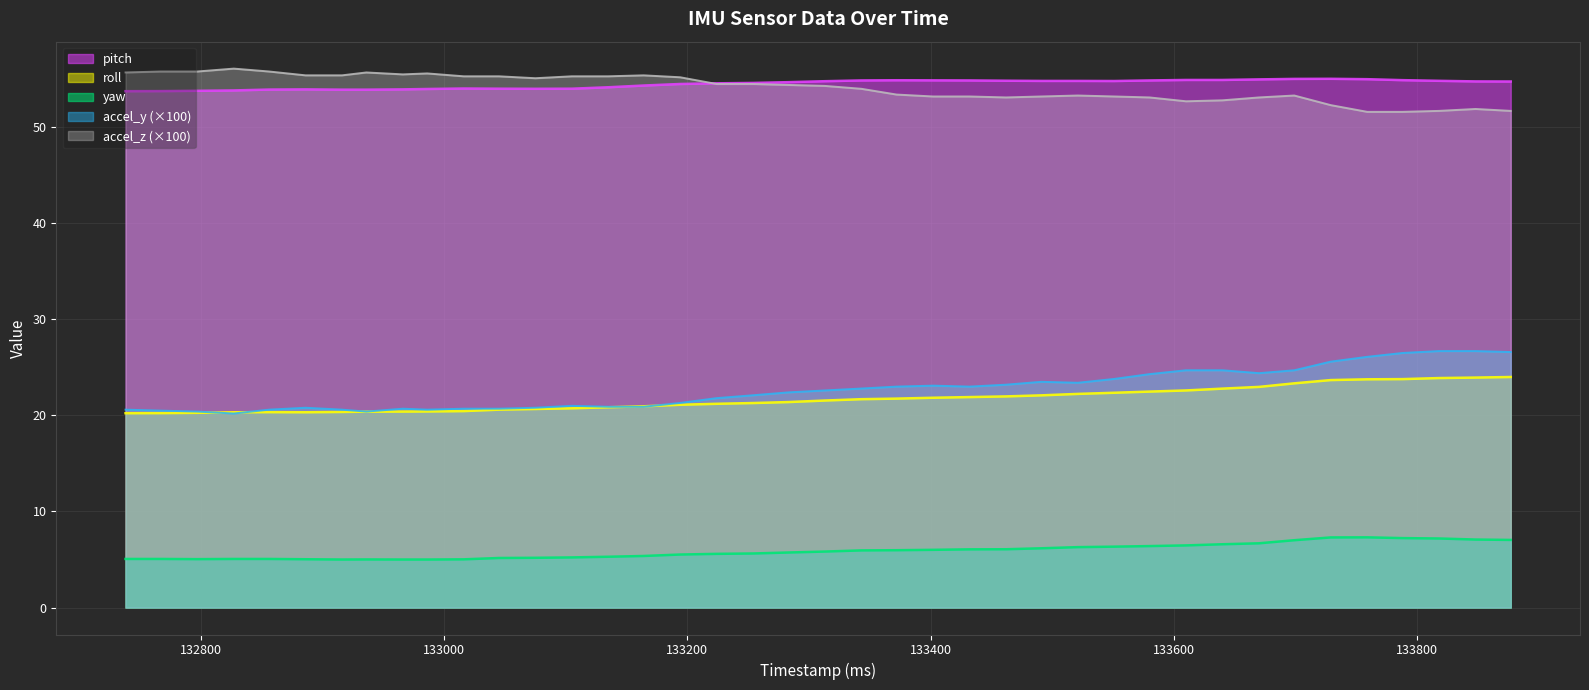

What is the difference between the second highest and minimum values in the yaw series?

2.3